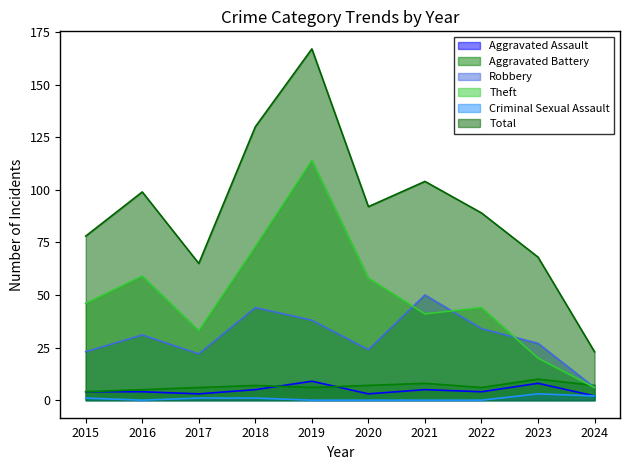

What is the average value of the Theft series?

49